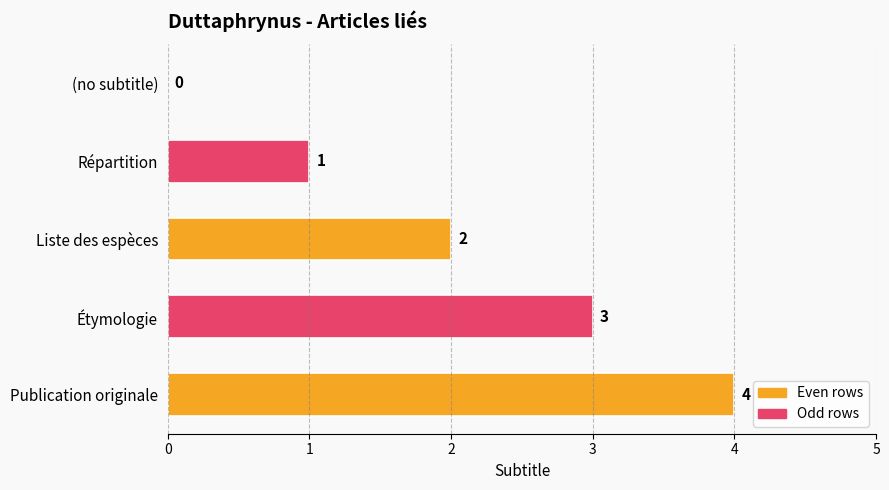

Which label corresponds to the largest value in the chart?

Publication originale